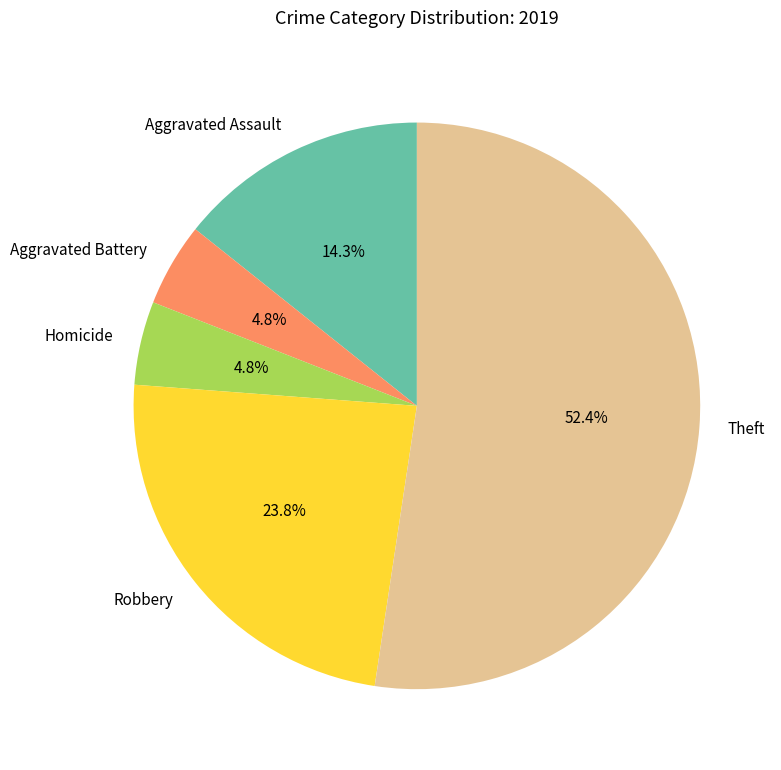

How many slices are in this pie chart?

5